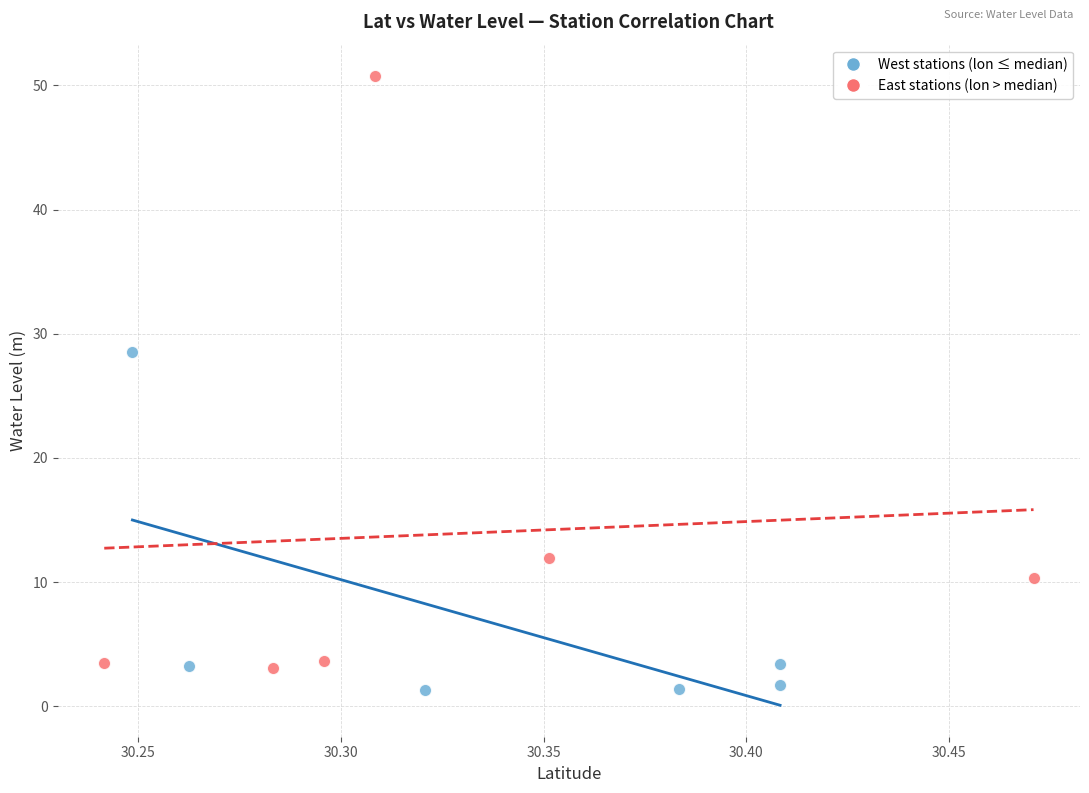

Which series reaches the maximum Y coordinate?

East stations (lon > median)